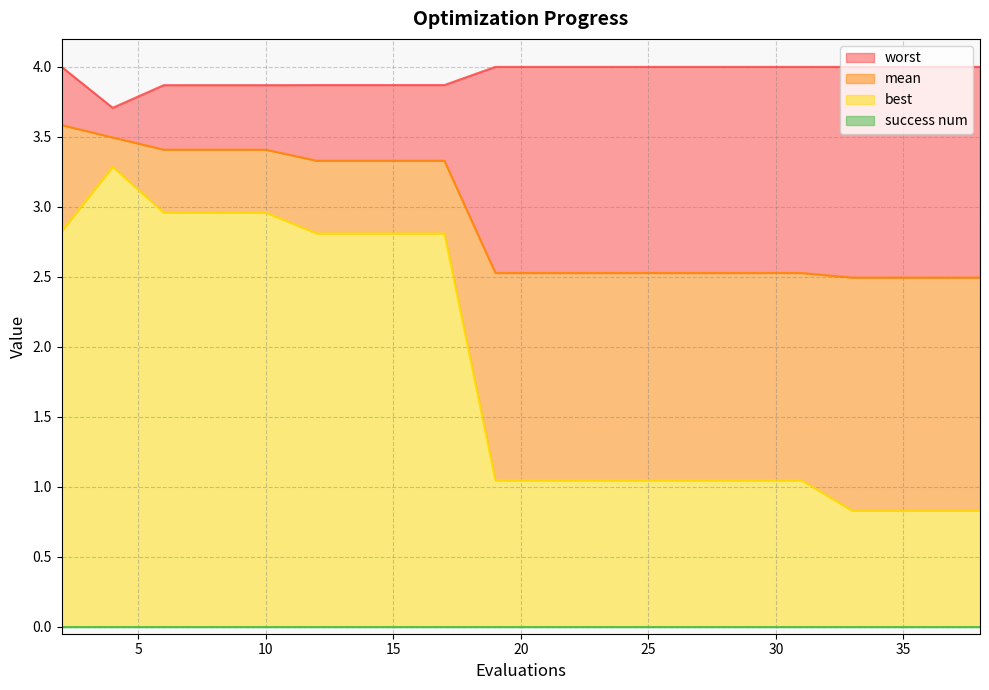

How many values in the best series are below 1?

4